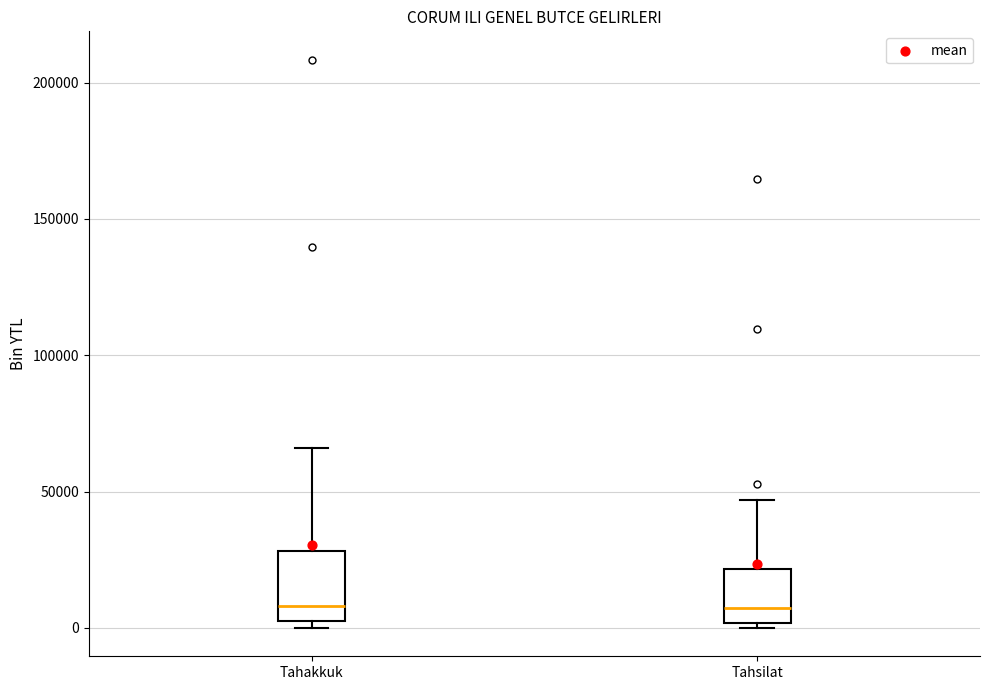

Which box is the tallest, from its lower edge to its upper edge?

Tahakkuk